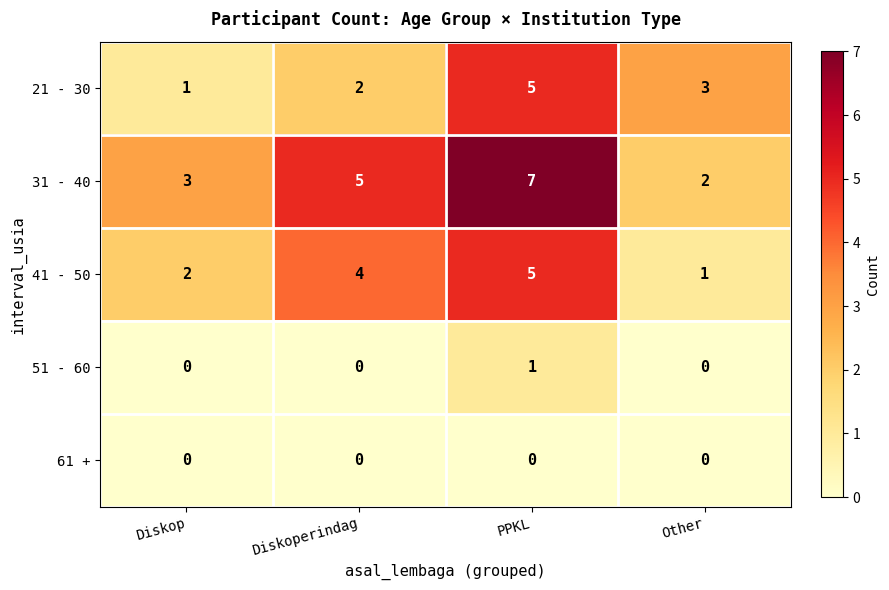

Reading left to right, what are all the values shown in this chart?

21 - 30: Diskop=1	Diskoperindag=2	PPKL=5	Other=3
31 - 40: Diskop=3	Diskoperindag=5	PPKL=7	Other=2
41 - 50: Diskop=2	Diskoperindag=4	PPKL=5	Other=1
51 - 60: Diskop=0	Diskoperindag=0	PPKL=1	Other=0
61 +: Diskop=0	Diskoperindag=0	PPKL=0	Other=0